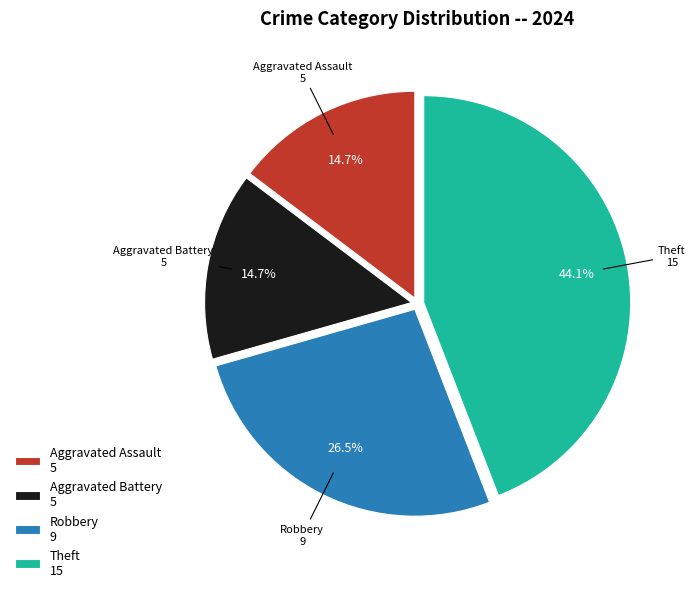

The Aggravated Battery slice represents 15% of the pie. True or false?

True